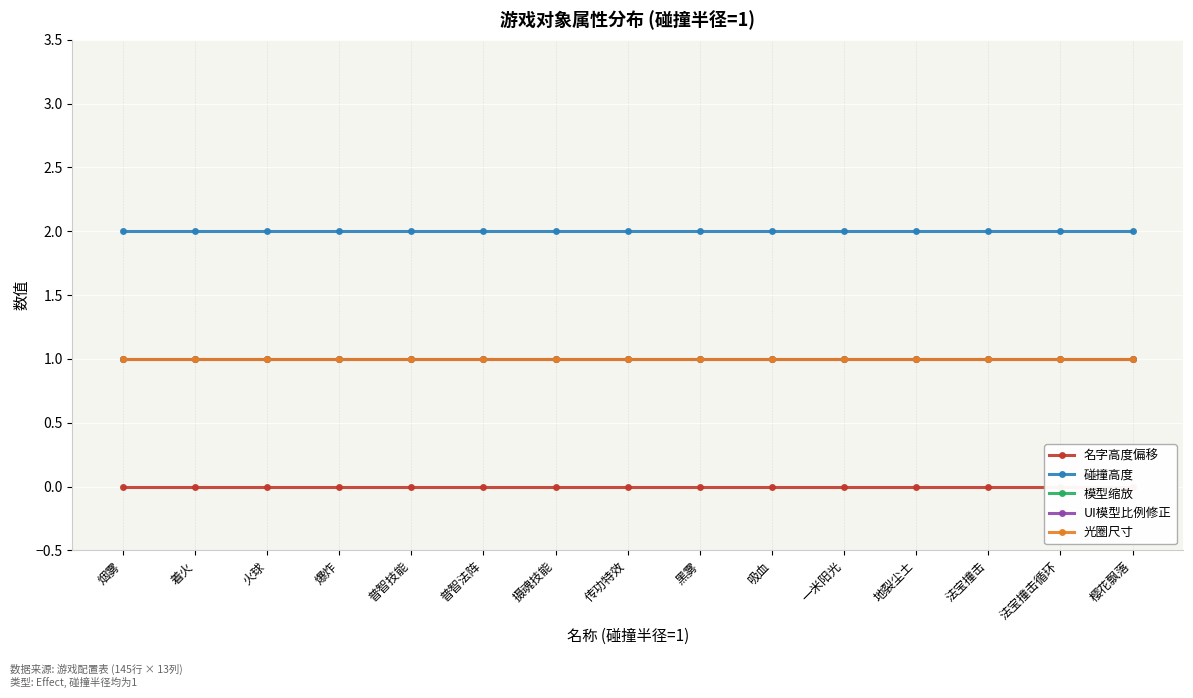

What are all the series names shown in the legend?

名字高度偏移, 碰撞高度, 模型缩放, UI模型比例修正, 光圈尺寸